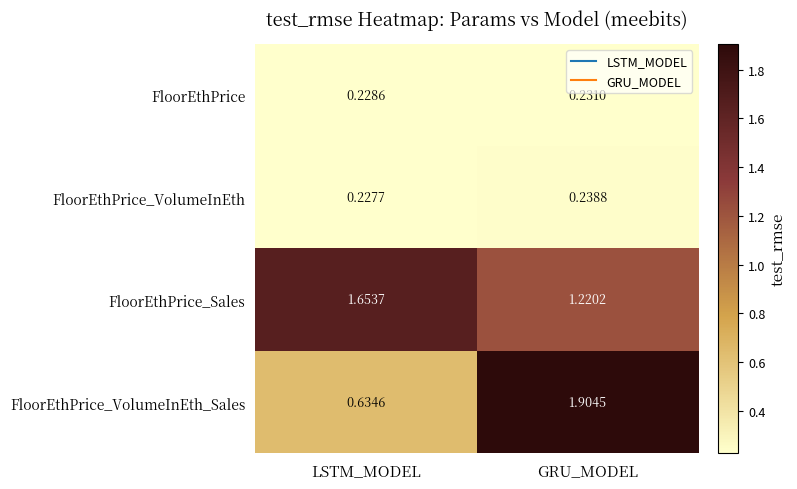

At which category does the chart reach its minimum across all series?

LSTM_MODEL